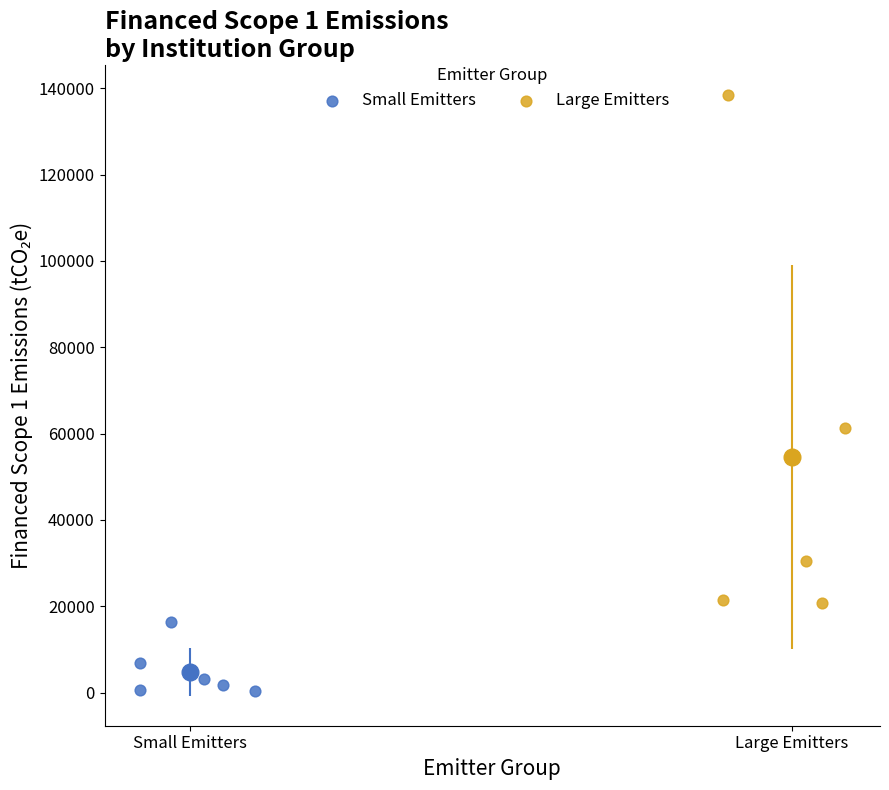

What are all the series names shown in the legend?

Small Emitters, Large Emitters